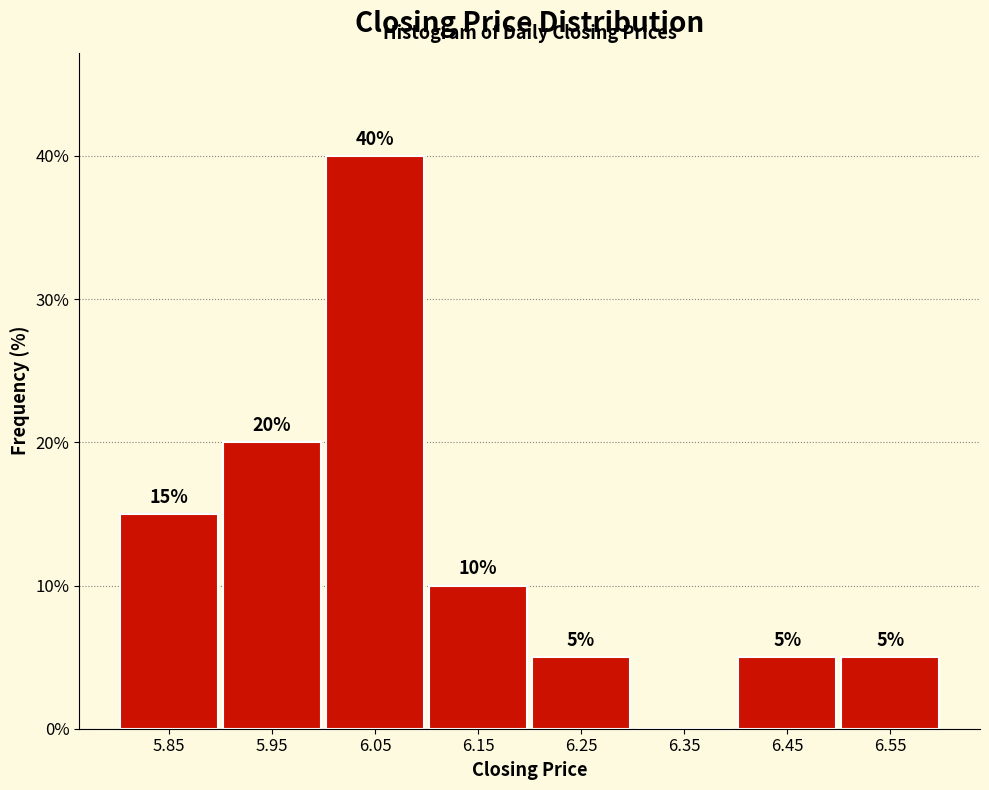

Which range on the x-axis has the tallest bar?

6.0 to 6.1